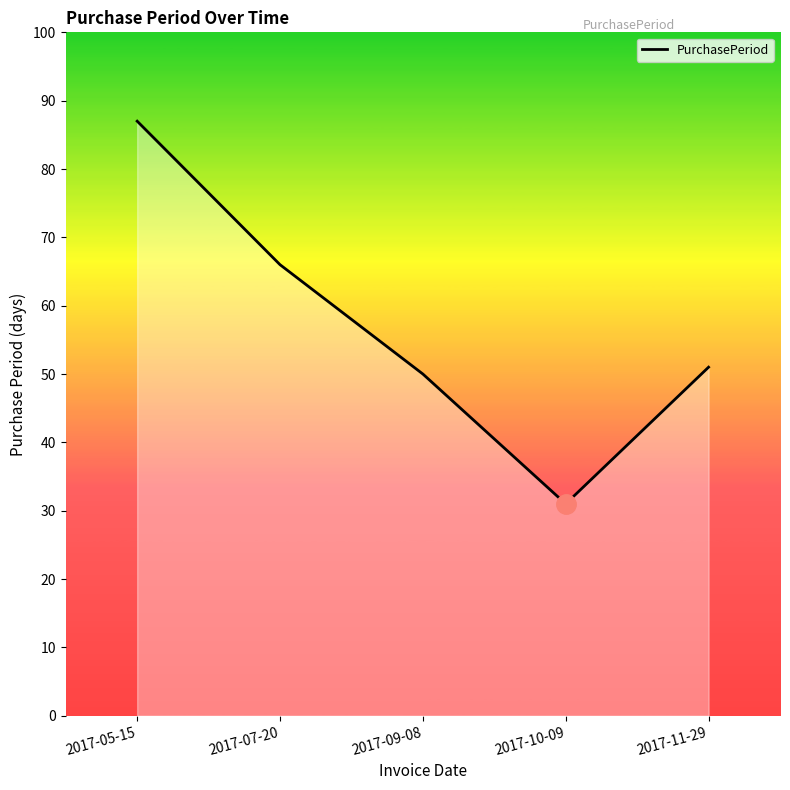

Count the number of data series in this chart.

1